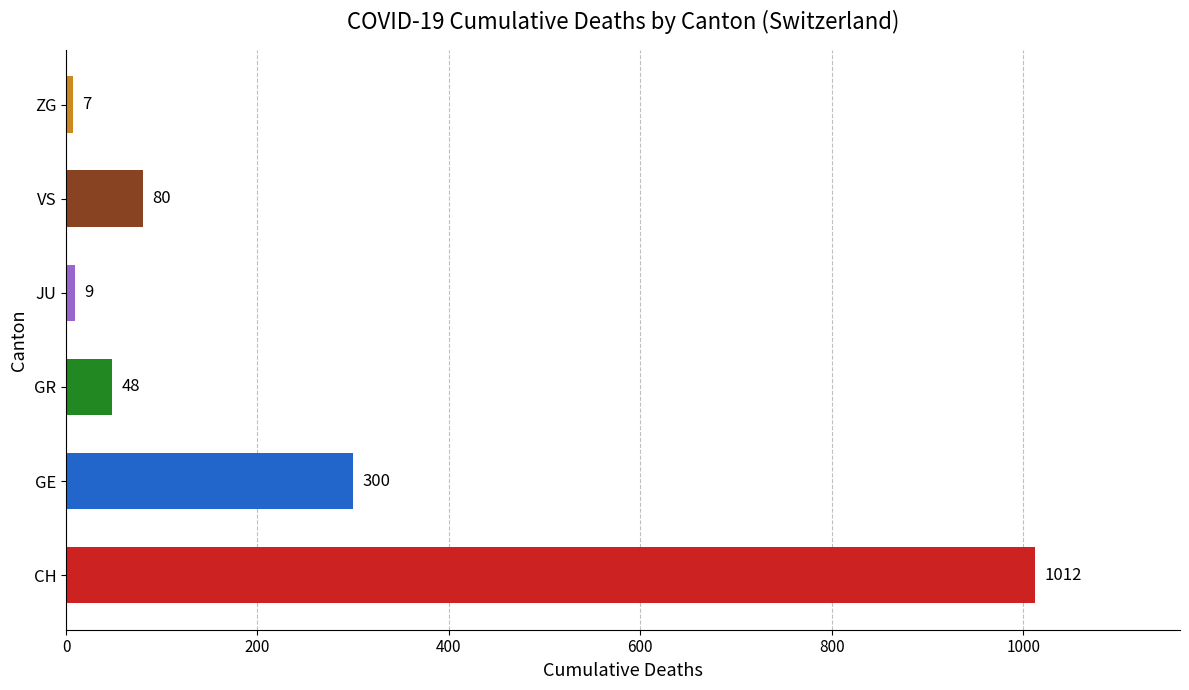

Approximately how many times larger is the value at VS compared to ZG?

11.4